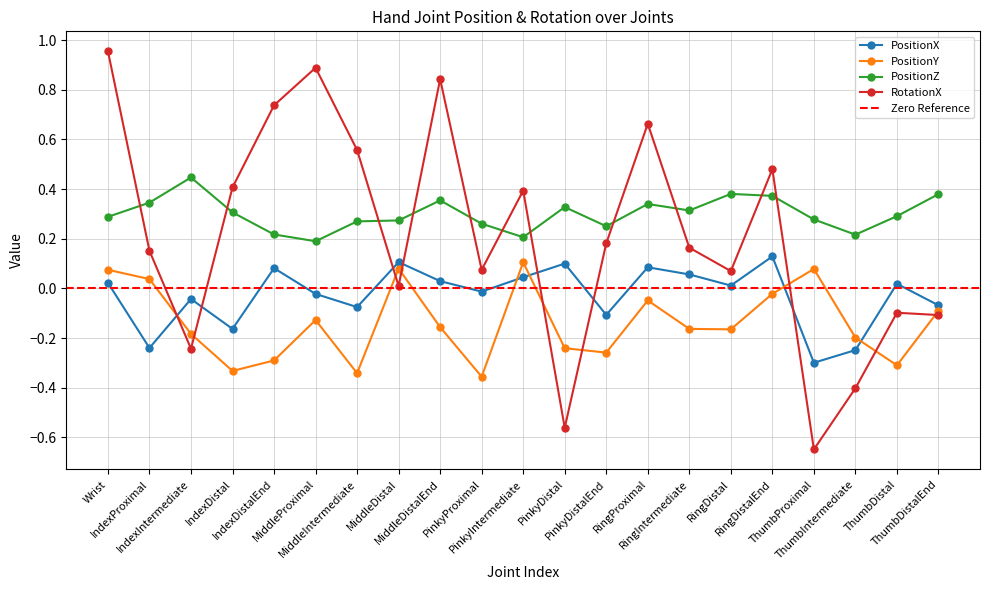

At how many categories does at least one series exceed 0?

21